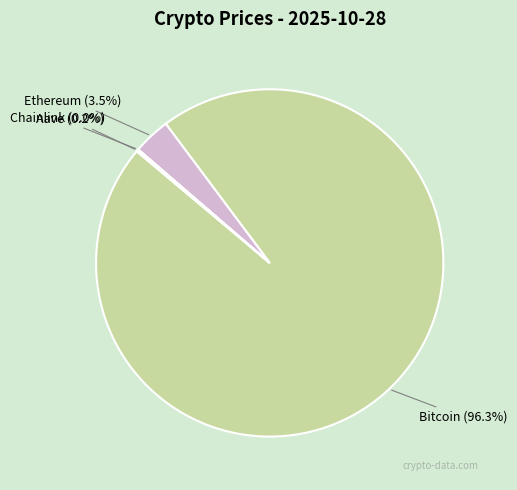

Is there a majority slice in this chart?

Yes